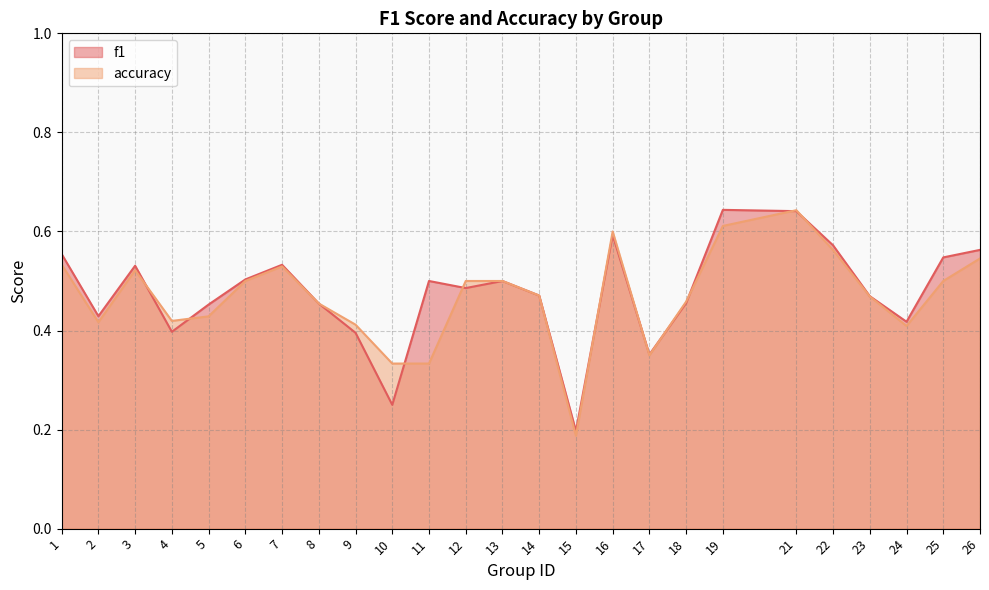

List the labels in order of f1 value, largest first.

19, 21, 16, 22, 26, 1, 25, 7, 3, 6, 11, 13, 12, 14, 23, 18, 8, 5, 2, 24, 4, 9, 17, 10, 15